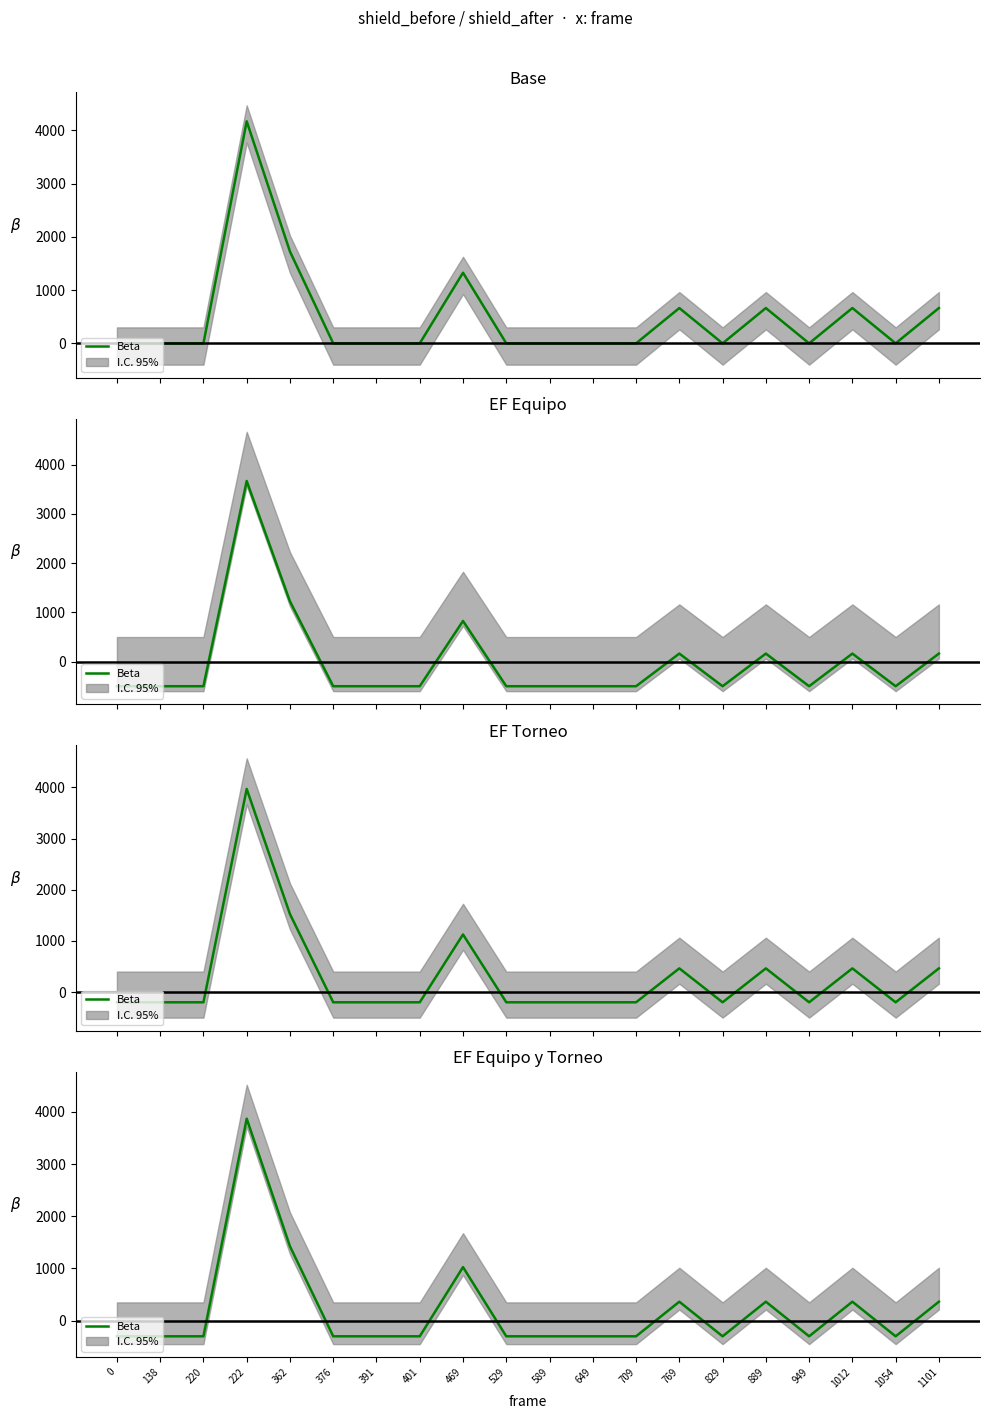

Reading right to left, extract all data points from this chart.

363.1	-300.0	363.1	-300.0	363.1	-300.0	363.1	-300.0	-300.0	-300.0	-300.0	1026.2	-300.0	-300.0	-300.0	1424.4	3870.6	-300.0	-300.0	-300.0